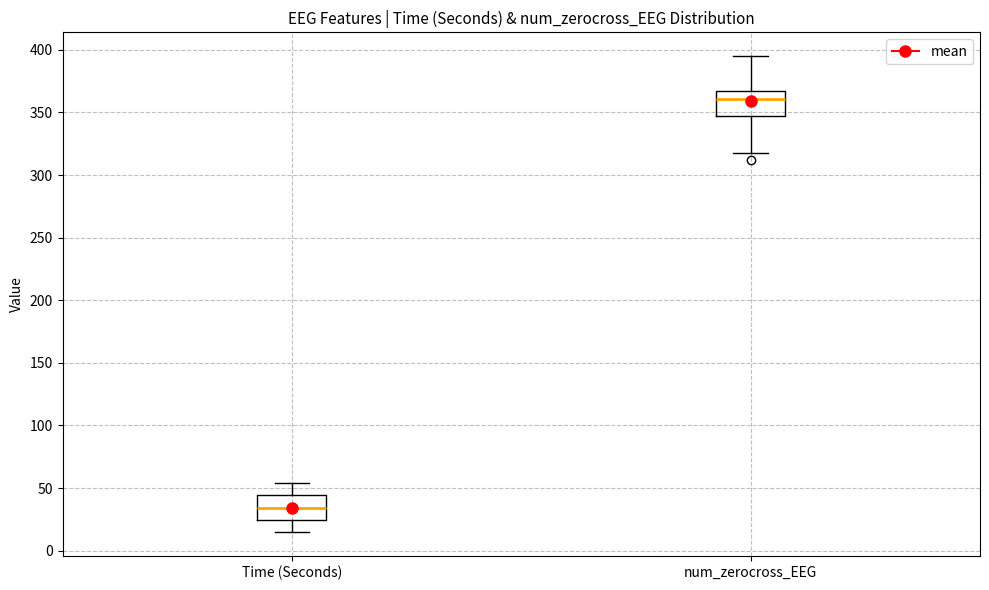

Reading left to right, transcribe this box plot: for each box, give where its median line is, the range the box spans, and where its two whiskers end, as read against the y-axis. The values are not printed on the chart, so give them approximately, as read against the axis.

Time (Seconds): median 35, box 25 to 45, whiskers 15 to 55
num_zerocross_EEG: median 360, box 345 to 370, whiskers 320 to 395